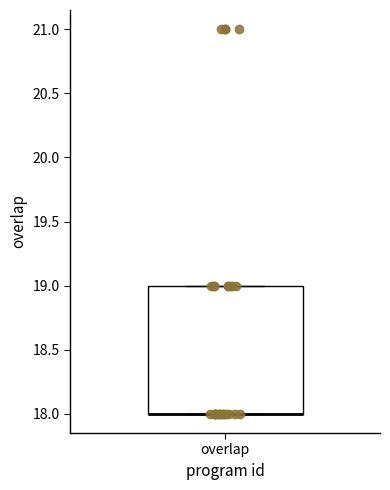

Where is the upper edge of the box for overlap on the y-axis? The values are not printed on the chart, so give them approximately, as read against the axis.

19